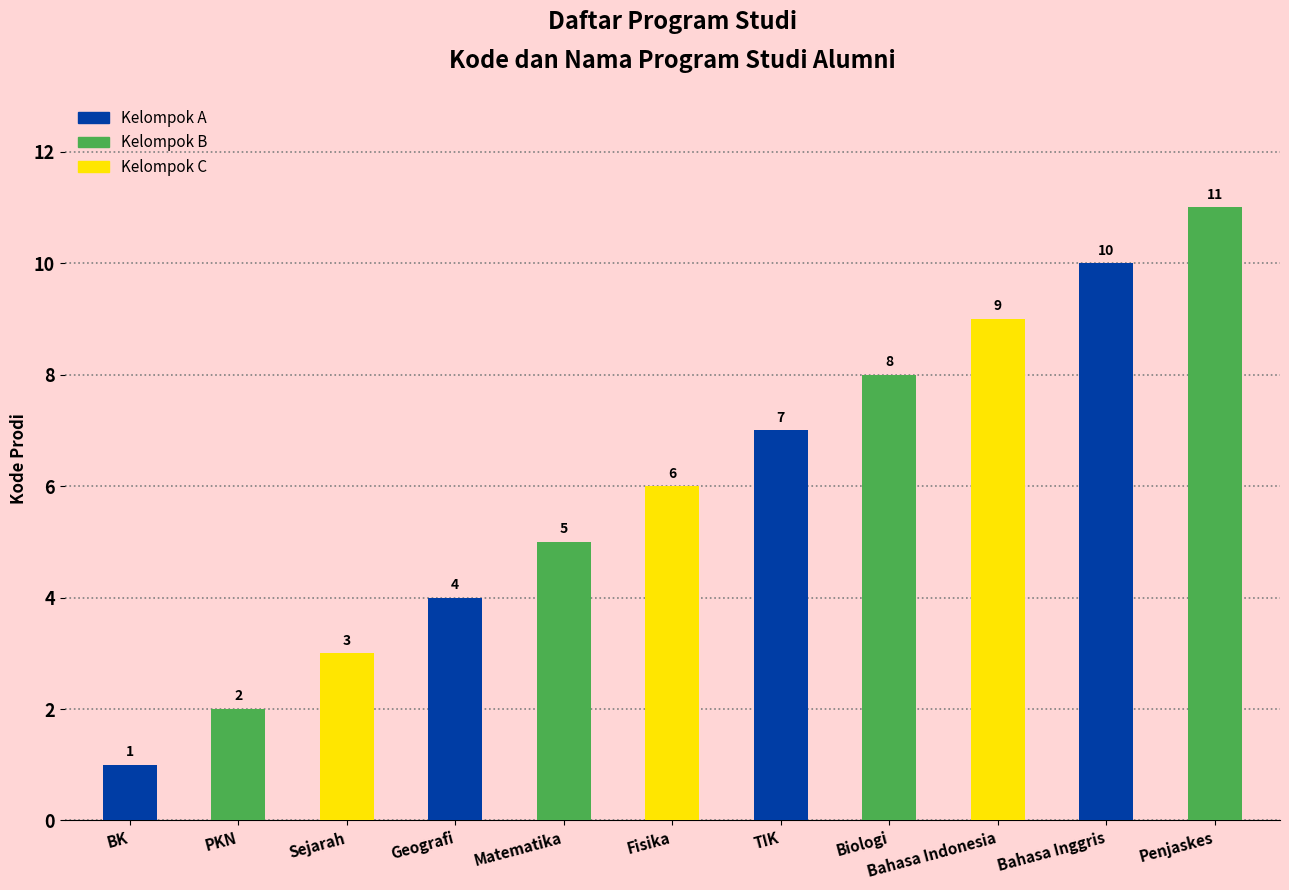

The value at Bahasa Indonesia is 9. True or false?

True